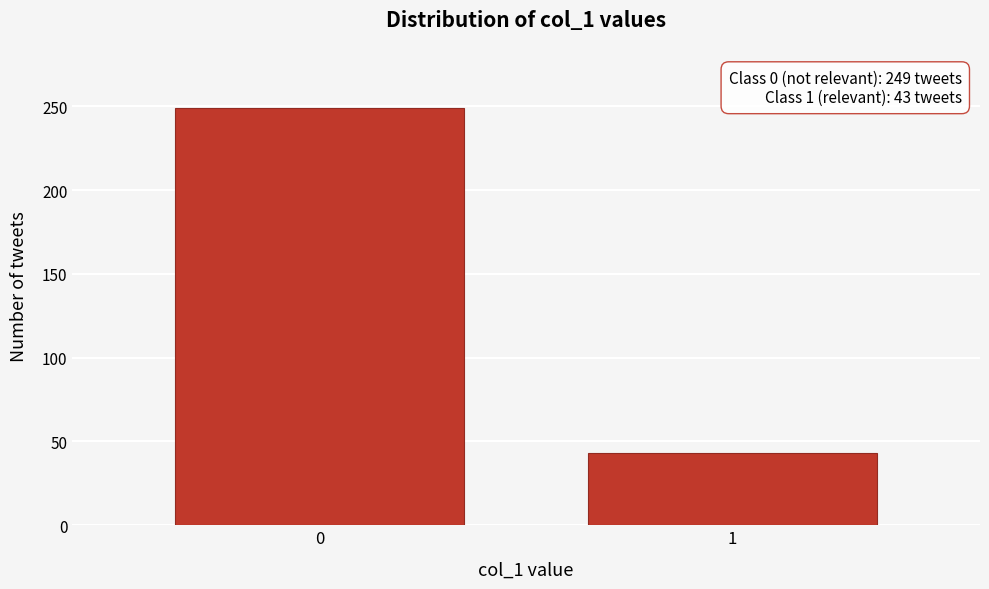

Reading left to right, extract all data points from this chart.

249	43